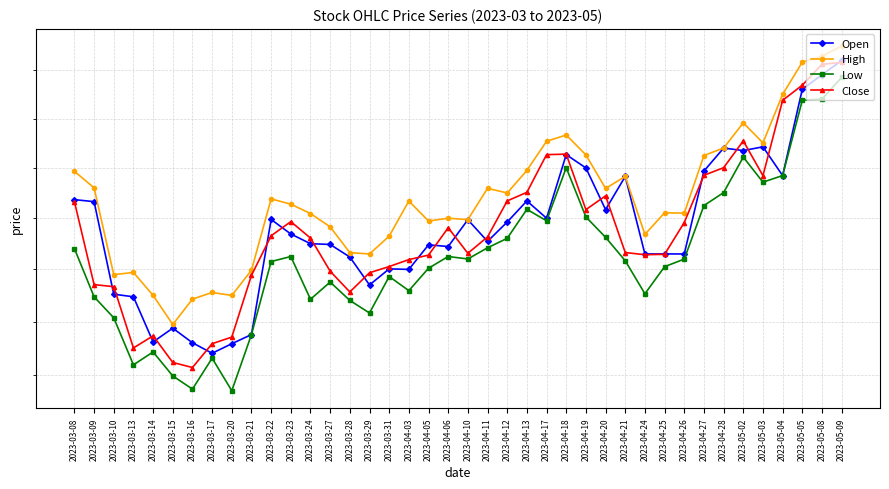

Which label corresponds to the largest value in the chart?

2023-05-09